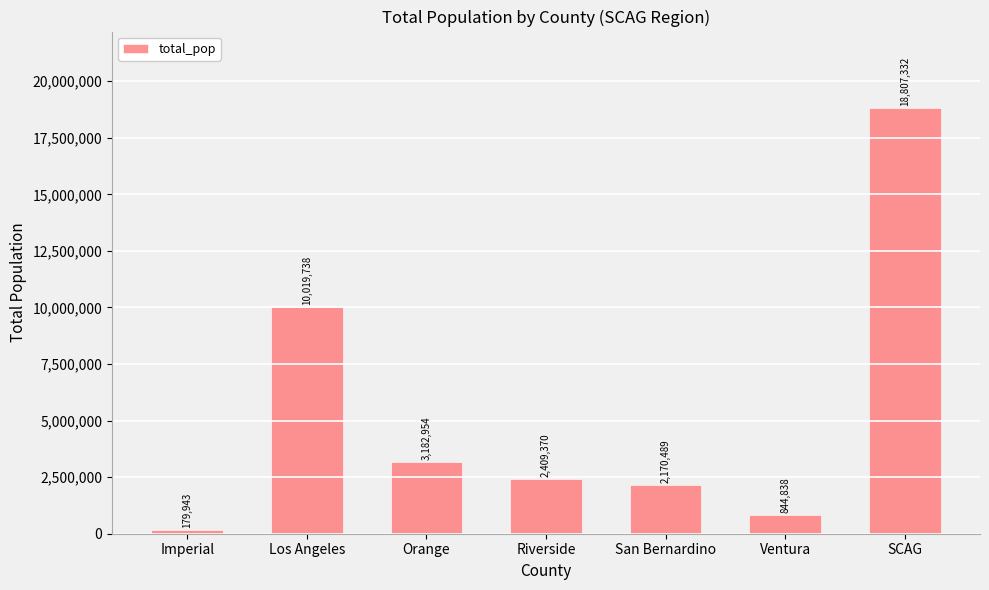

Reading right to left, extract all data points from this chart.

18807332	844838	2170489	2409370	3182954	10019738	179943